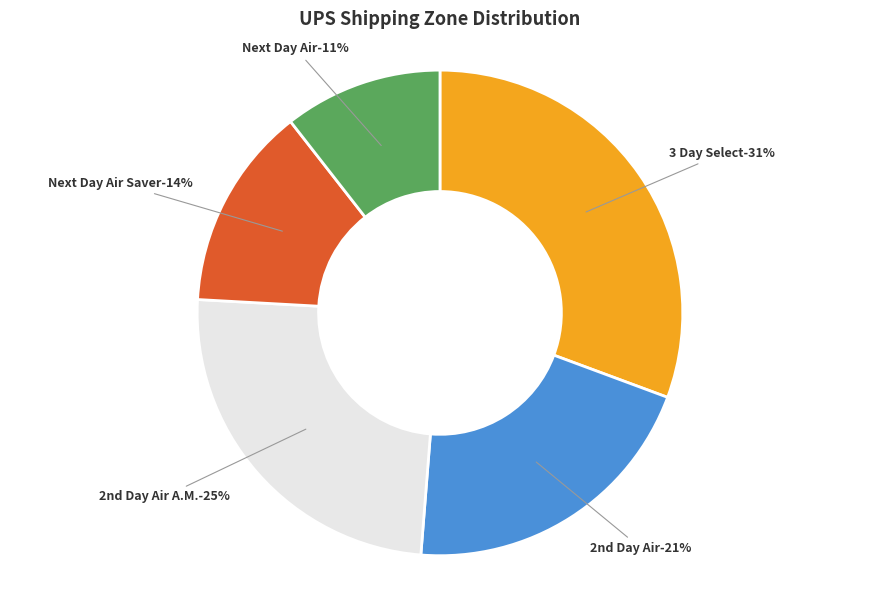

Is Next Day Air Saver the majority of the pie?

No